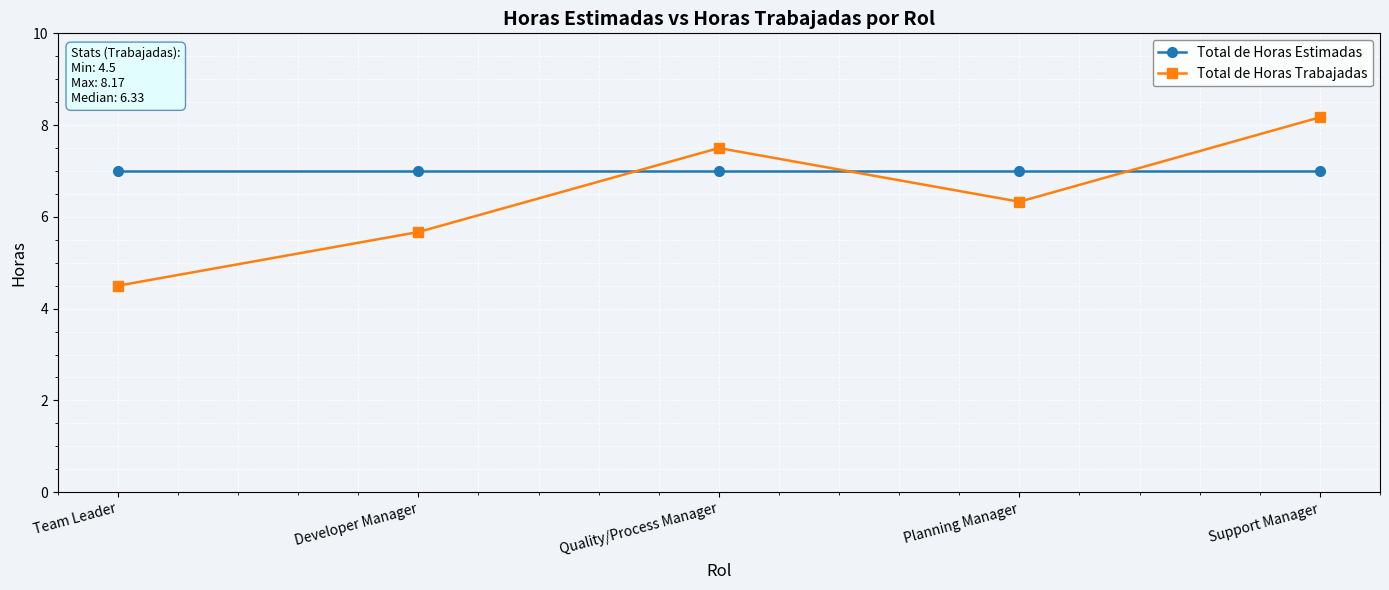

Where do Total de Horas Estimadas and Total de Horas Trabajadas first cross each other?

Developer Manager and Quality/Process Manager